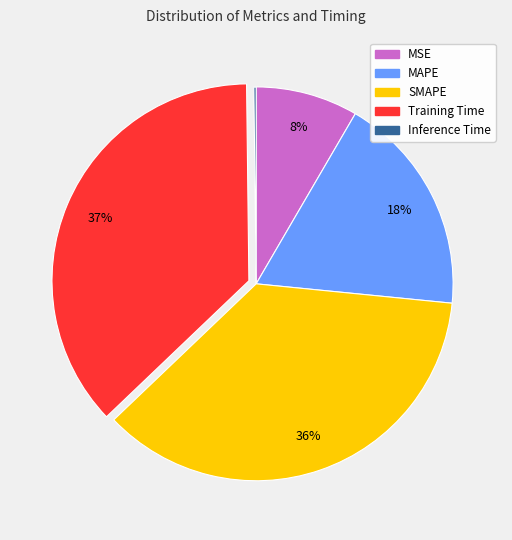

Is there any slice that represents more than half of the pie?

No